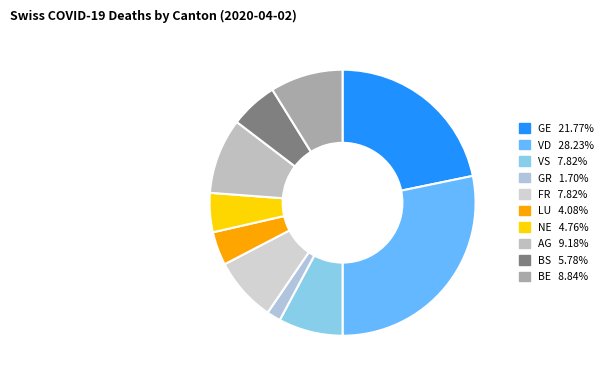

Is it true that FR is 1% of the pie?

False